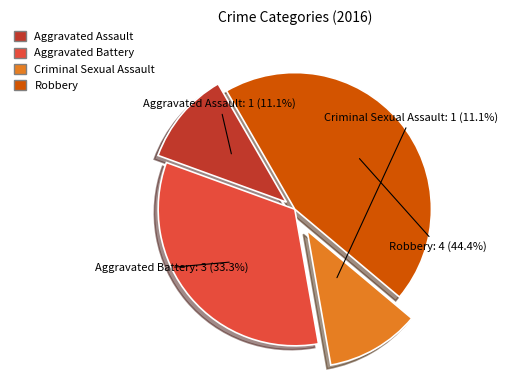

Is there a majority slice in this chart?

No